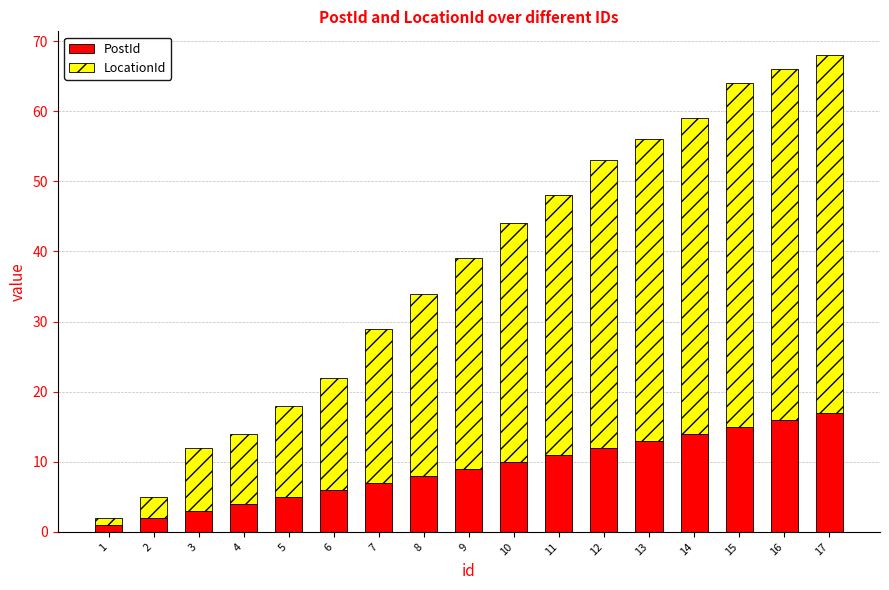

True or false: PostId has a value of 16 at 16.

True